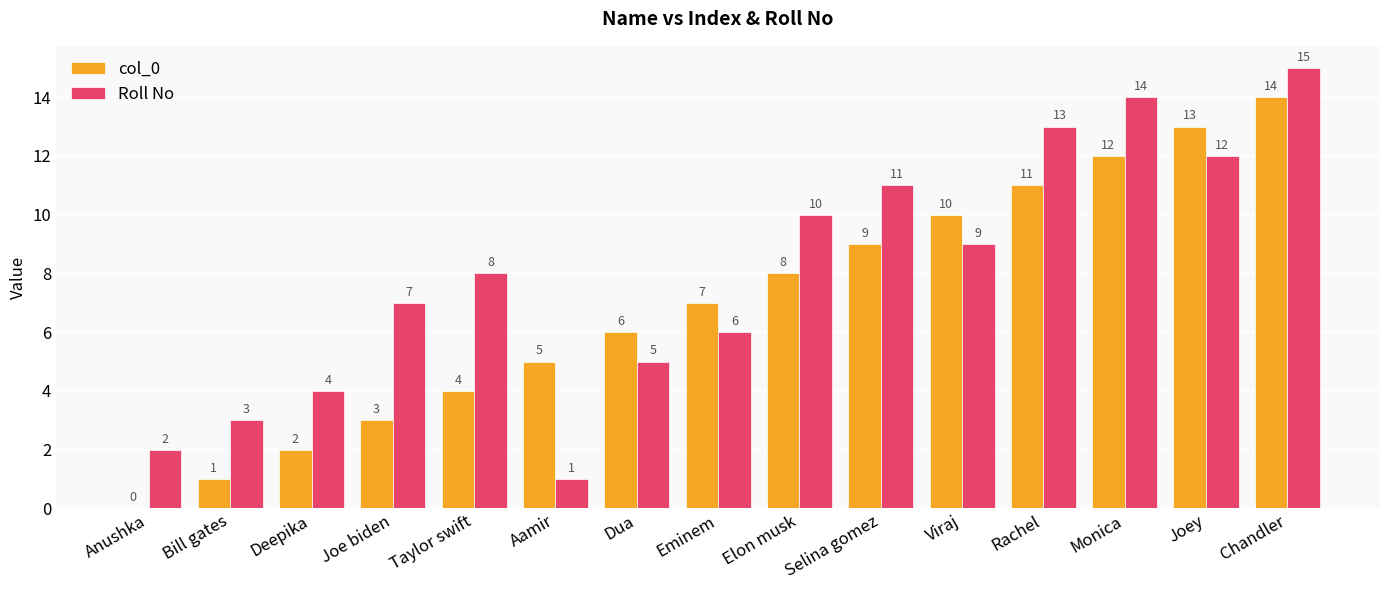

Reading left to right, transcribe all the data shown in this chart.

col_0: 0	1	2	3	4	5	6	7	8	9	10	11	12	13	14
Roll No: 2	3	4	7	8	1	5	6	10	11	9	13	14	12	15